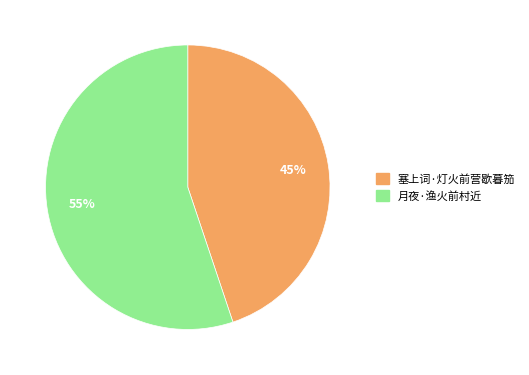

The 月夜·渔火前村近 slice represents 47% of the pie. True or false?

False